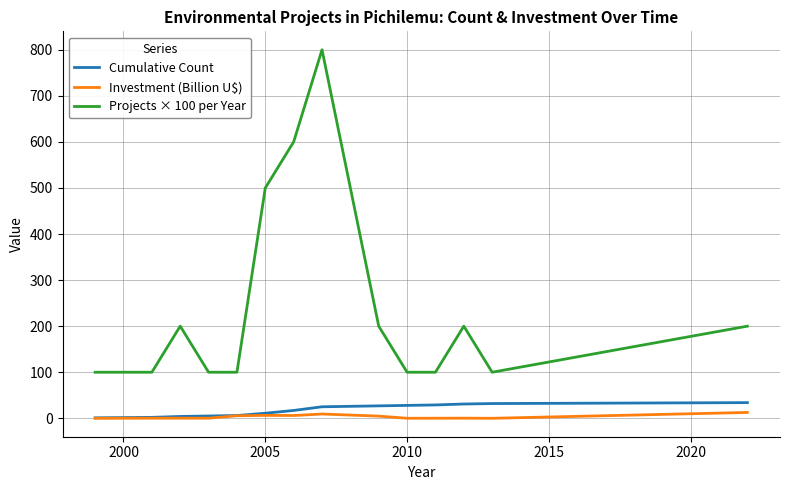

Which series has the widest spread of values?

Projects × 100 per Year